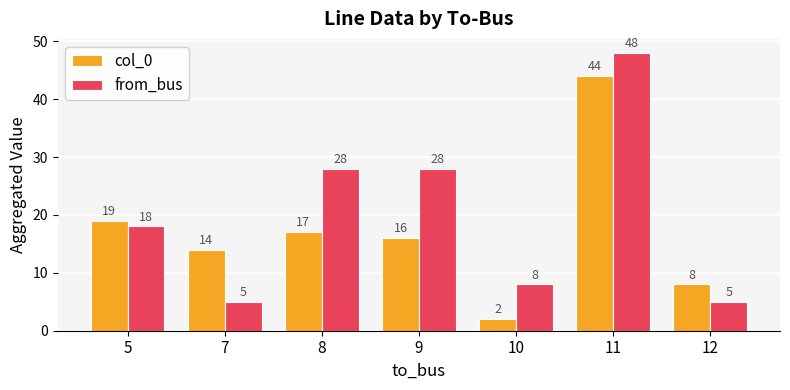

Which series changed the most between 5 and 7?

from_bus